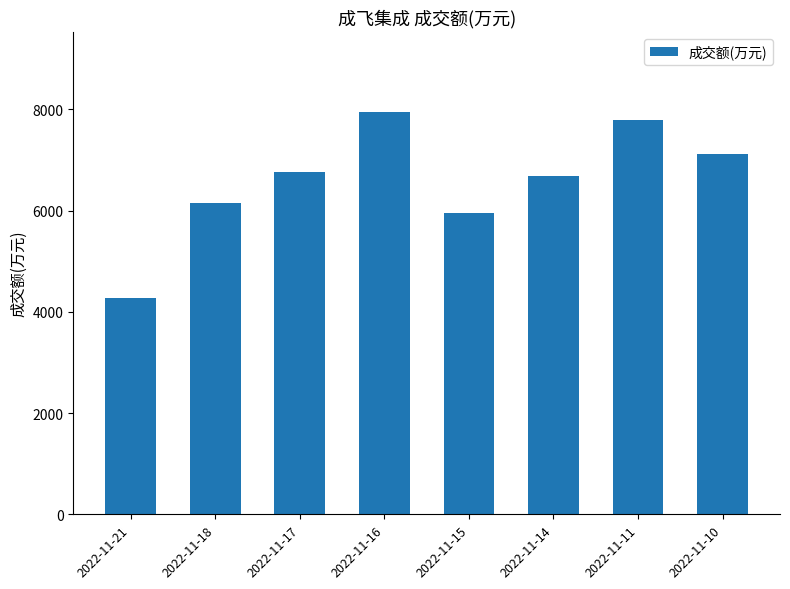

What is the sum of all values?

52692